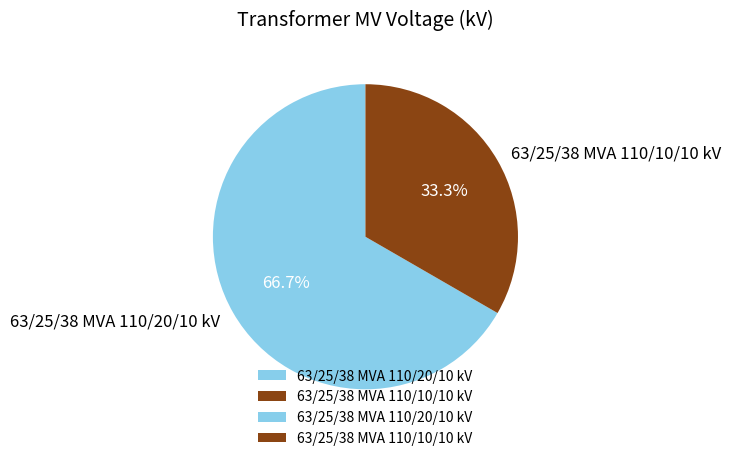

How many segments does this pie chart have?

2